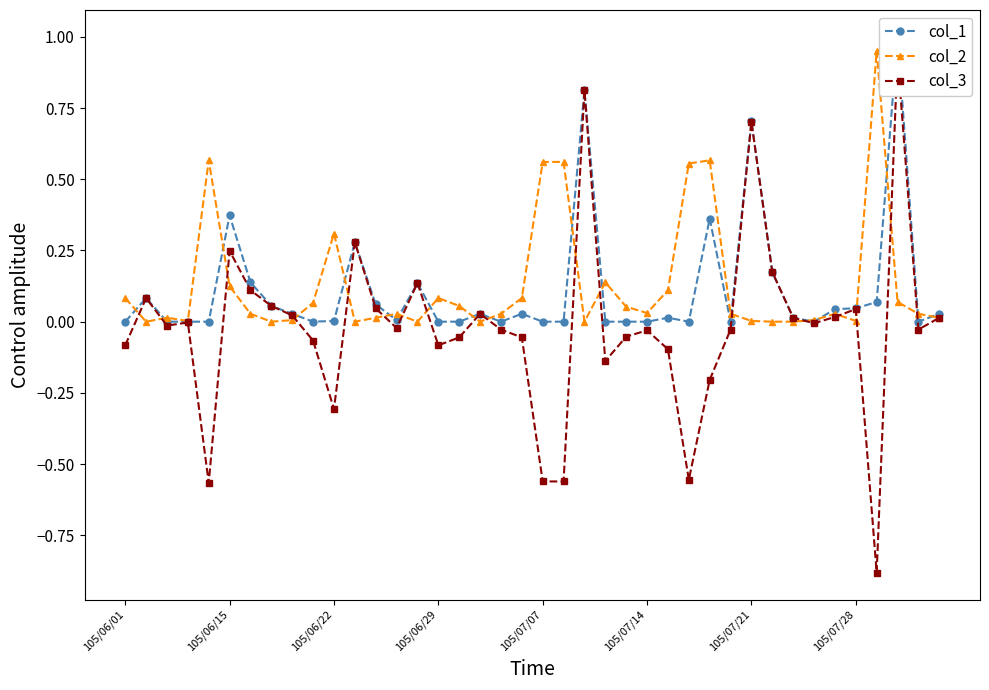

Is it true that col_3 equals 0.0 at 39?

False